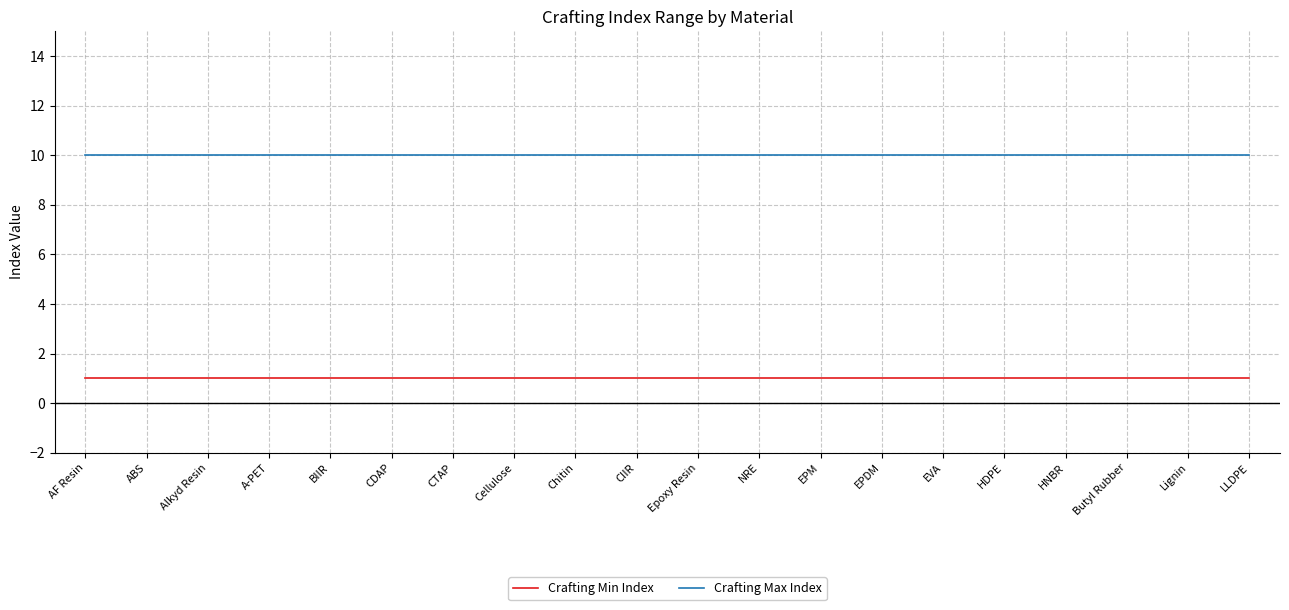

What position from the right is Chitin?

12